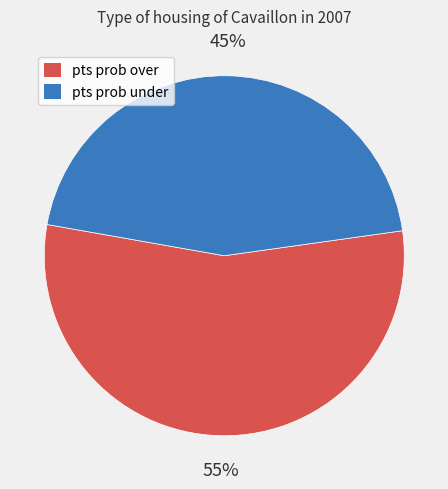

How many segments does this pie chart have?

2